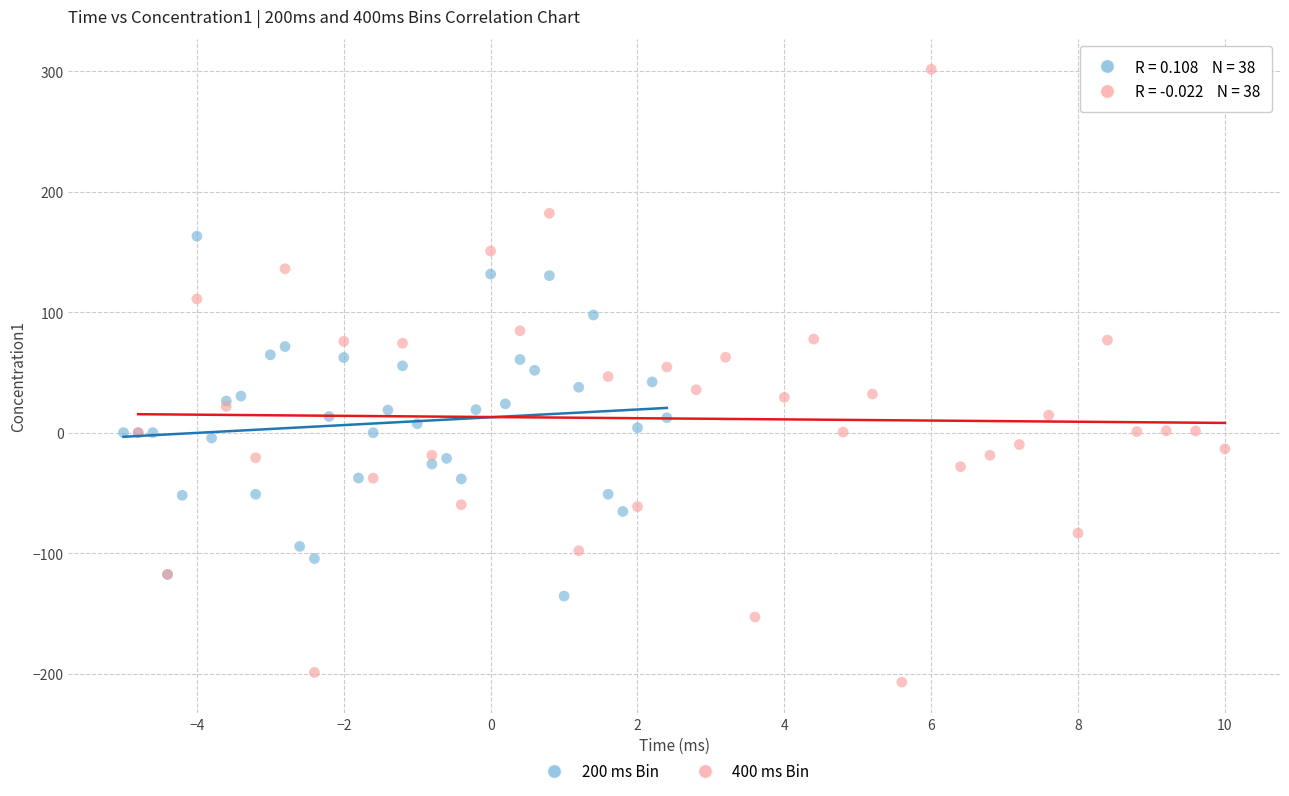

Which series reaches the maximum Y coordinate?

400 ms Bin